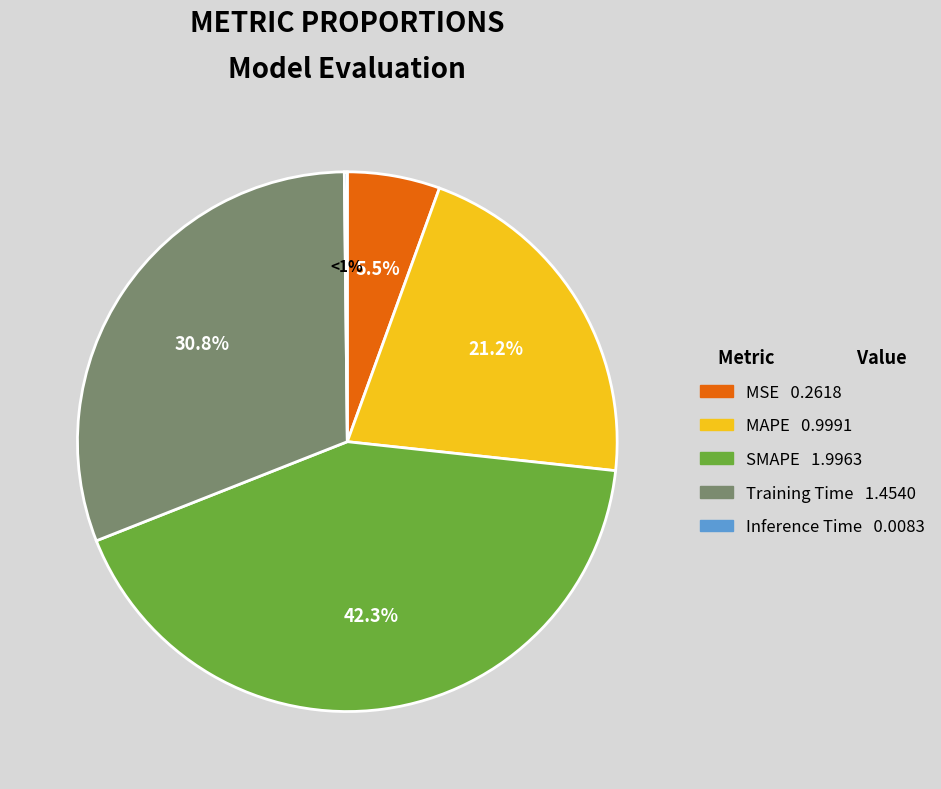

Rank the categories by value from highest to lowest.

SMAPE, Training Time, MAPE, MSE, Inference Time